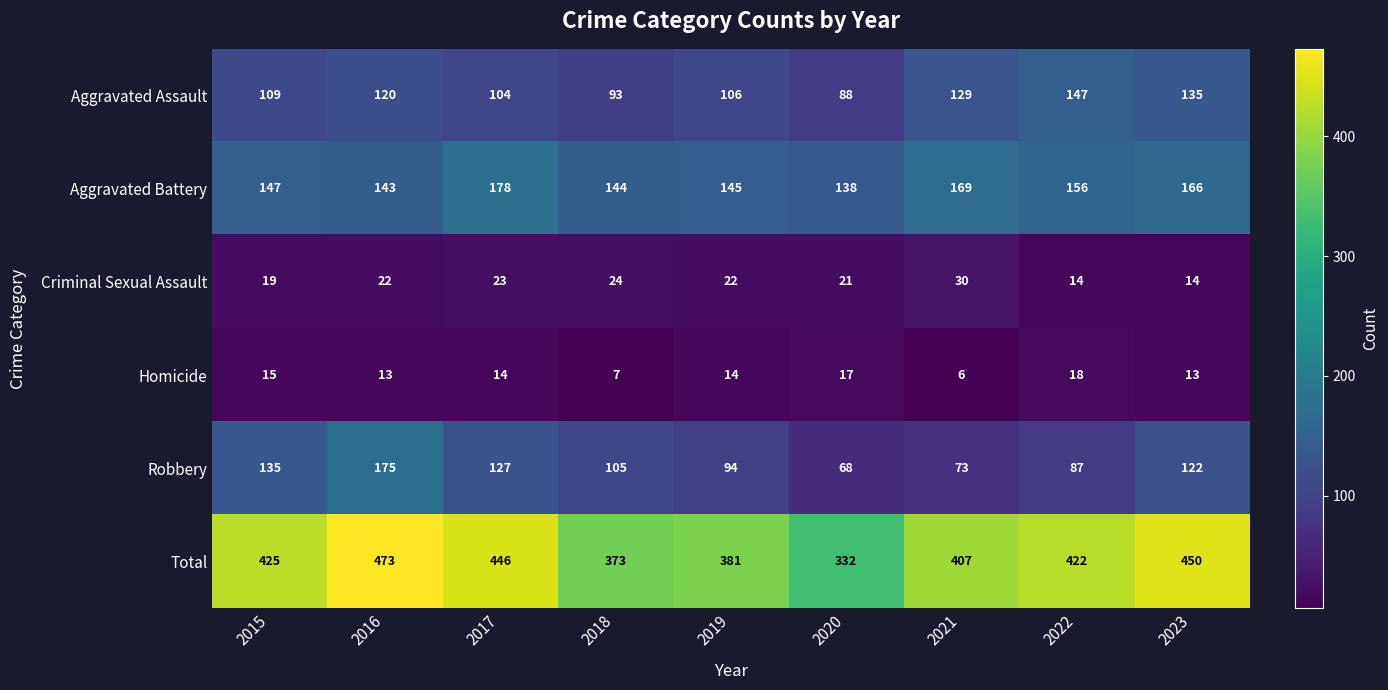

What is the total value across all series at 2015?

850